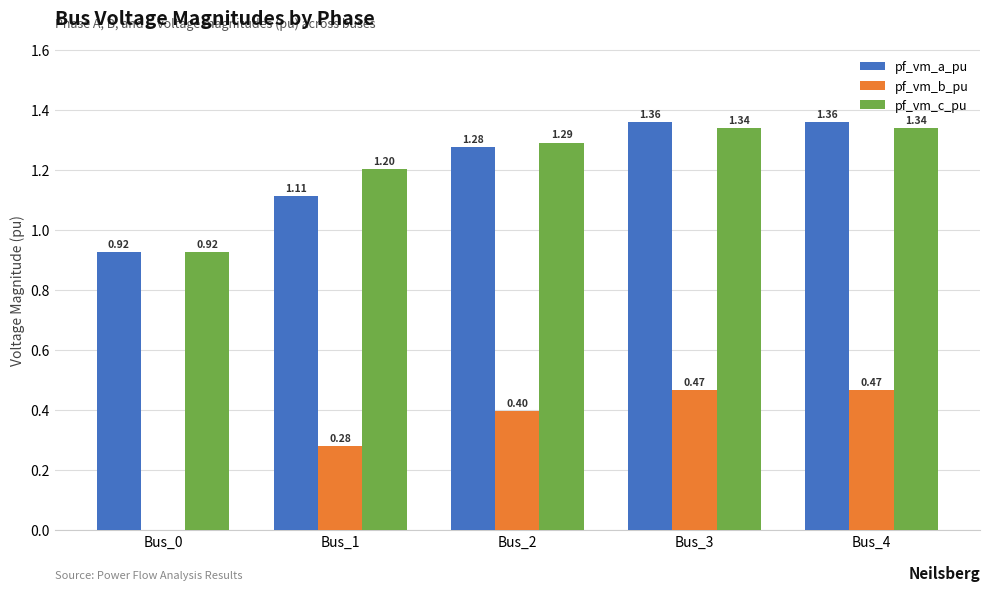

What is the total value across all series at Bus_4?

3.2